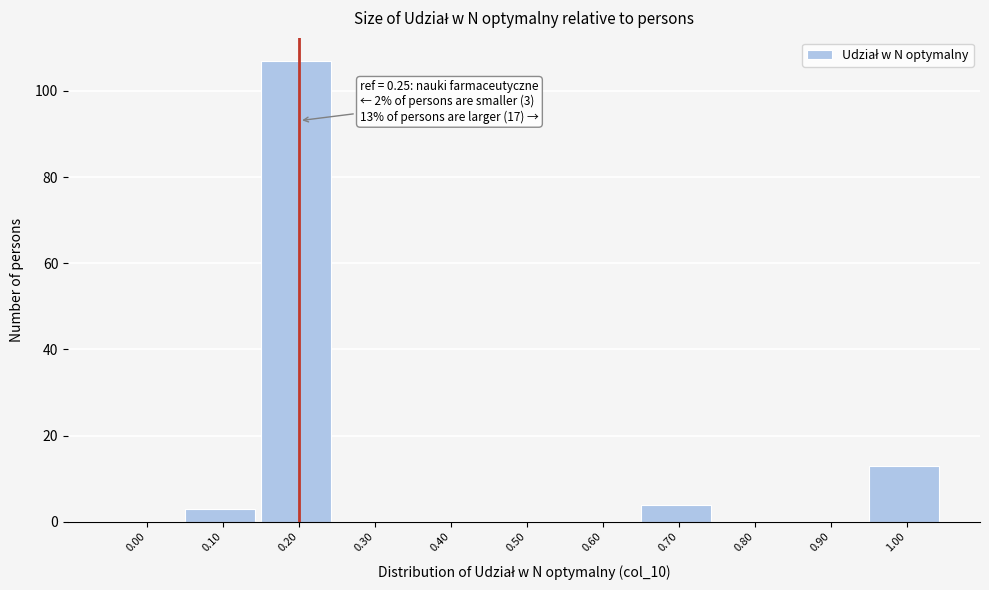

Reading right to left, what are all the values shown in this chart?

1.00=13	0.90=0	0.80=0	0.70=4	0.60=0	0.50=0	0.40=0	0.30=0	0.20=107	0.10=3	0.00=0